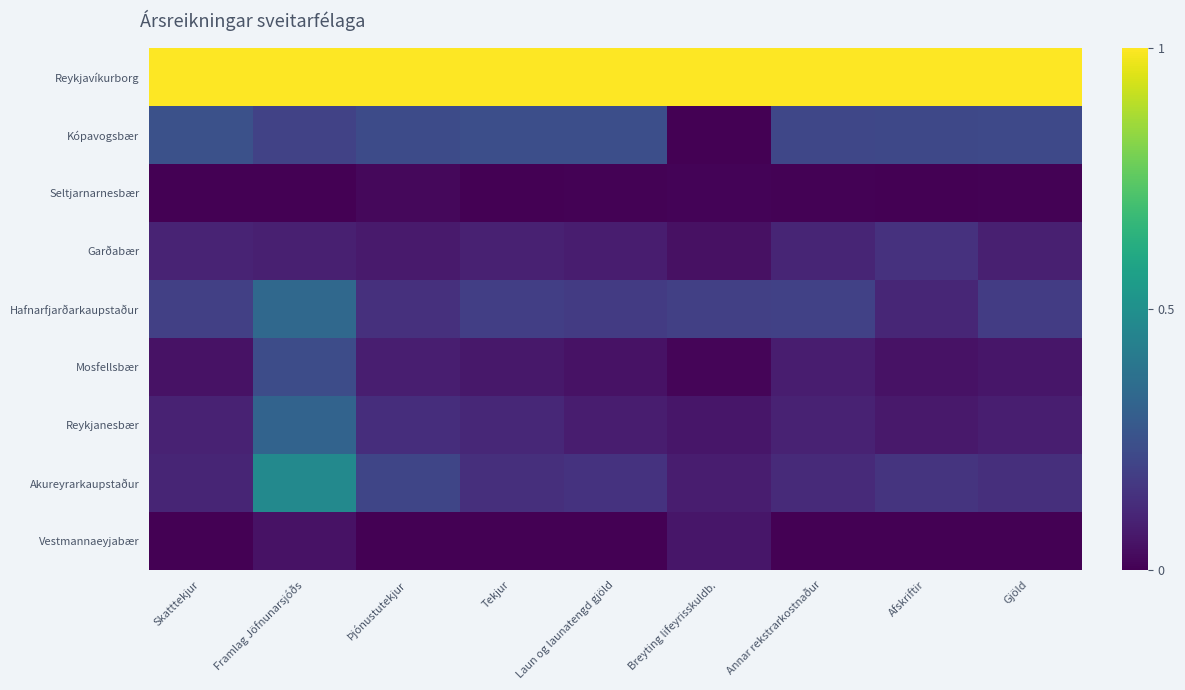

Which series has the largest total across all categories?

Reykjavíkurborg